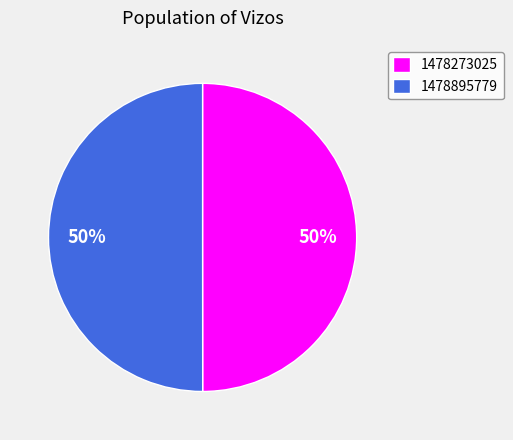

What percentage is the 1478273025 slice, to the nearest percent?

50%